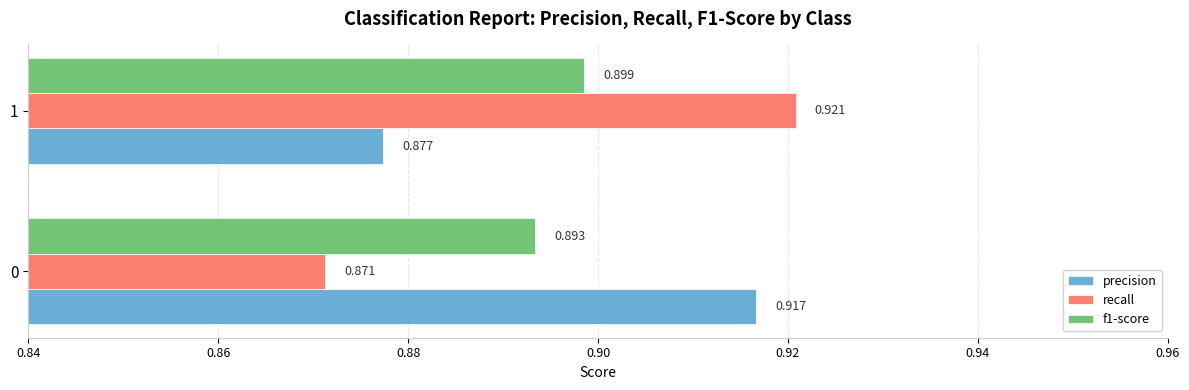

Which series has the largest range (max minus min)?

recall